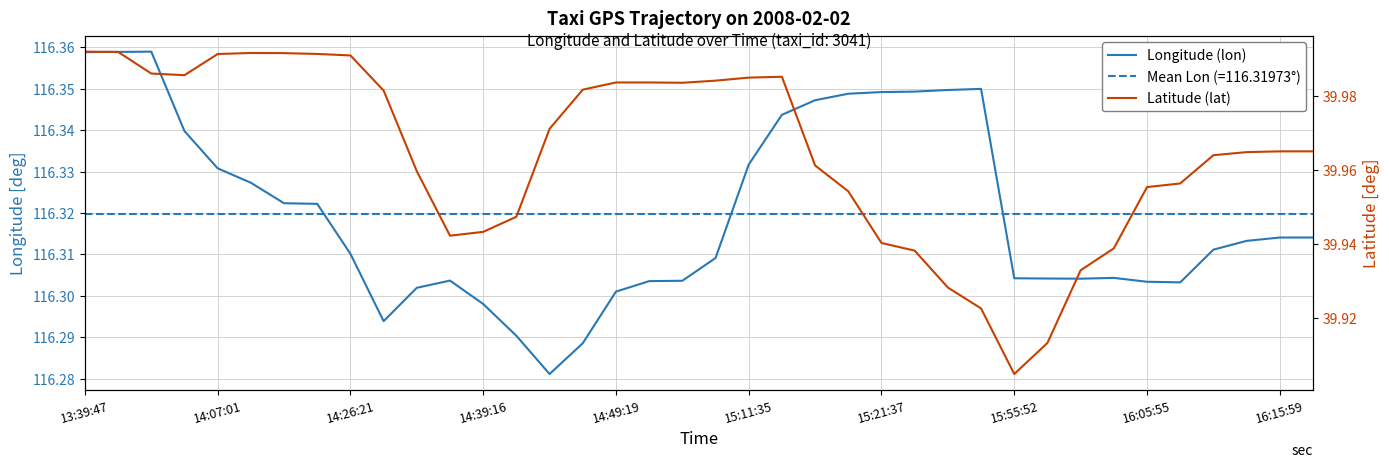

True or false: Latitude (lat) has more than 0 points higher than both neighbors.

True